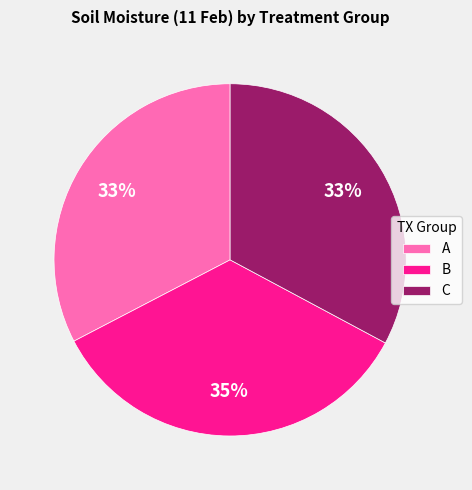

Does B represent more than half of the total?

No